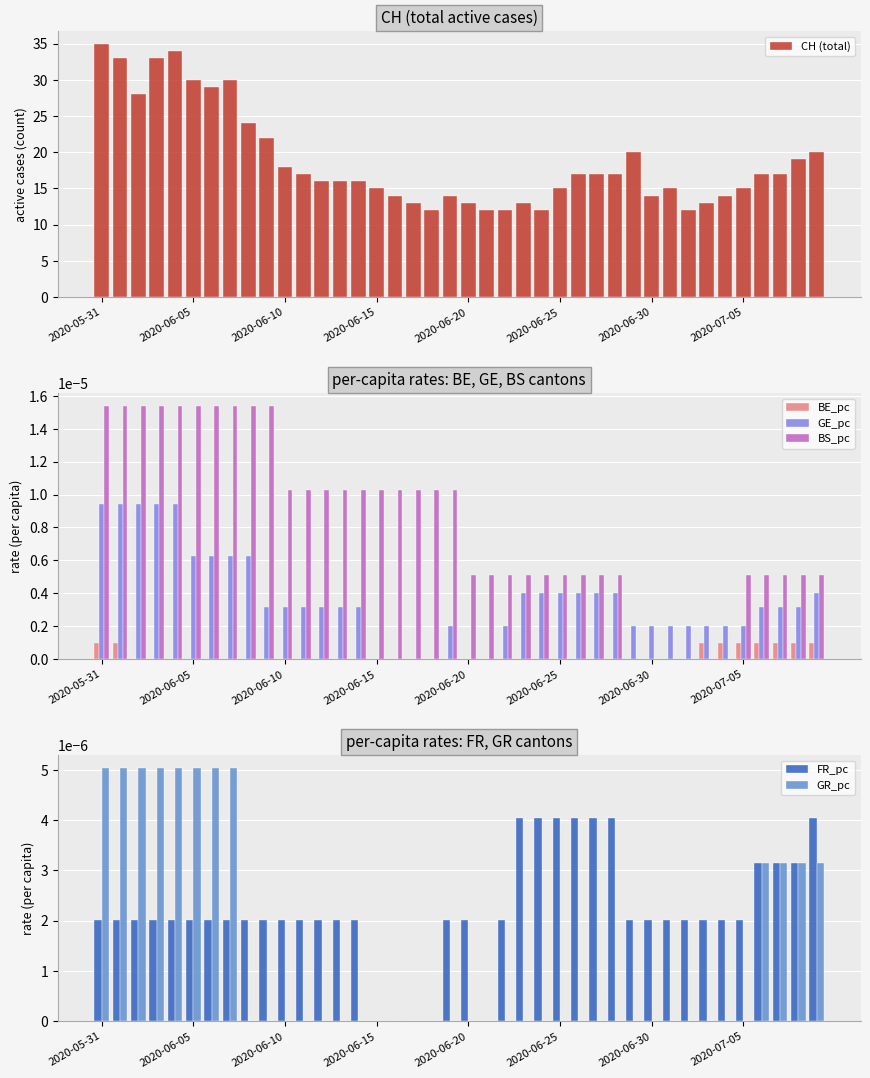

What are all the series names shown in the legend?

CH (total), BE_pc, GE_pc, BS_pc, FR_pc, GR_pc